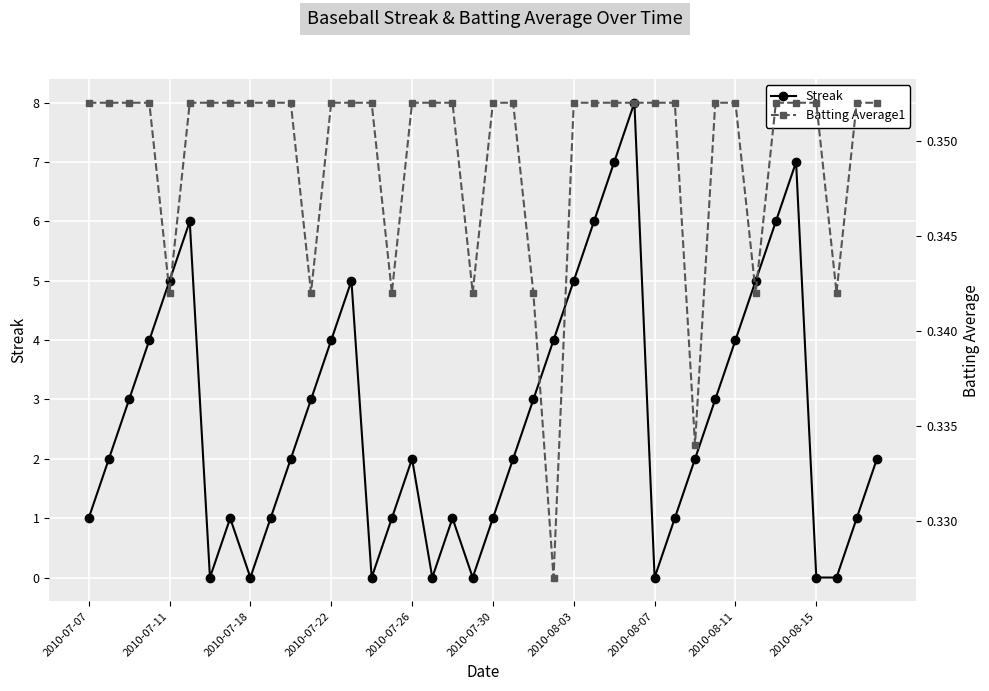

True or false: Streak has more than 2 interior local peaks.

True